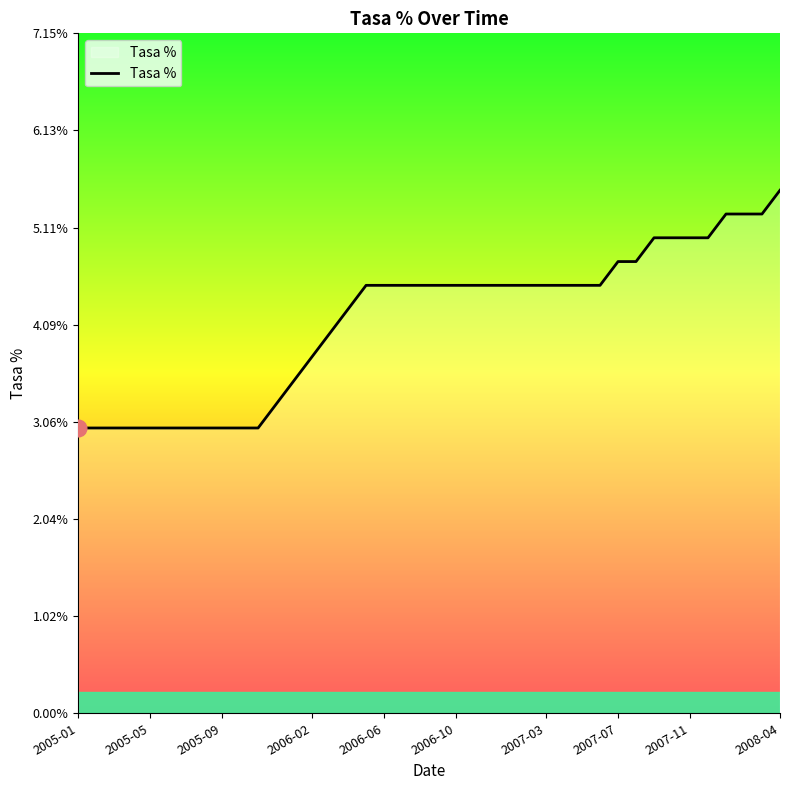

What is the greatest value displayed?

5.5